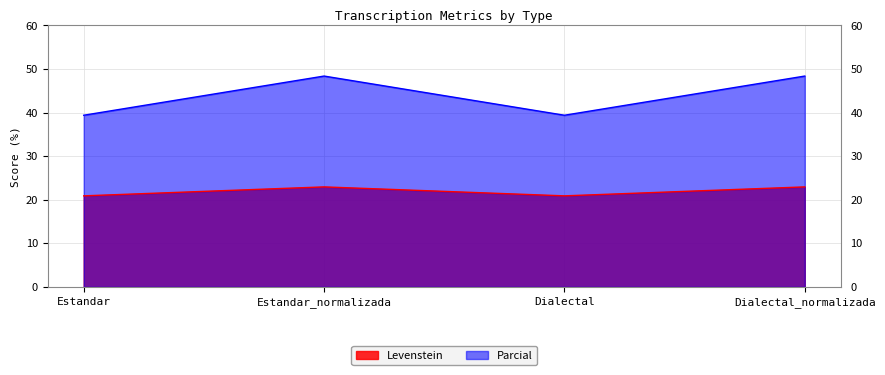

Reading left to right, what are all the values shown in this chart?

Levenstein: 20.9	23.0	20.9	23.0
Parcial: 39.4	48.4	39.4	48.4